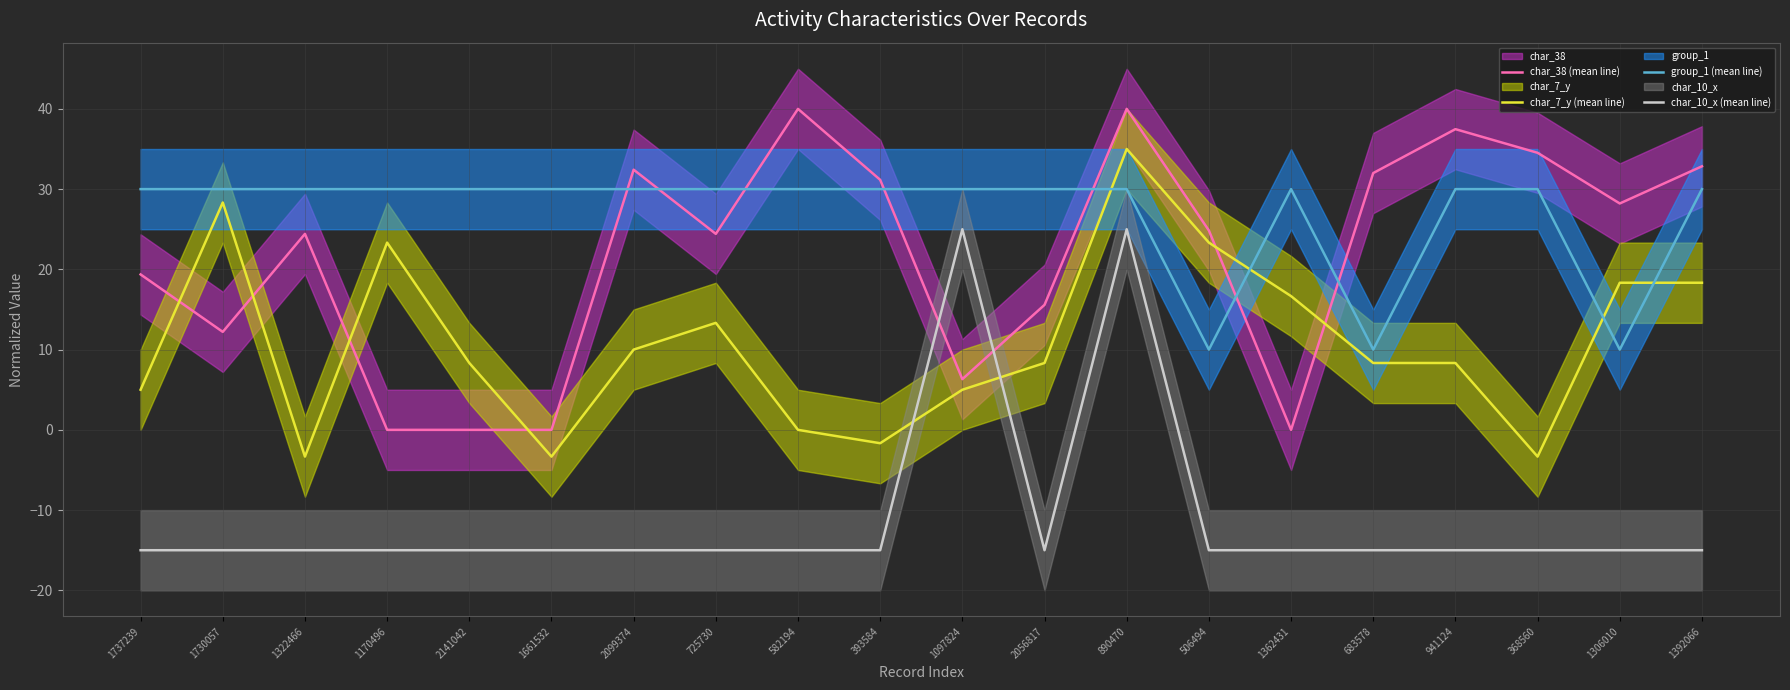

Where do char_38 (mean line) and char_7_y (mean line) first cross each other?

1737239 and 1730057